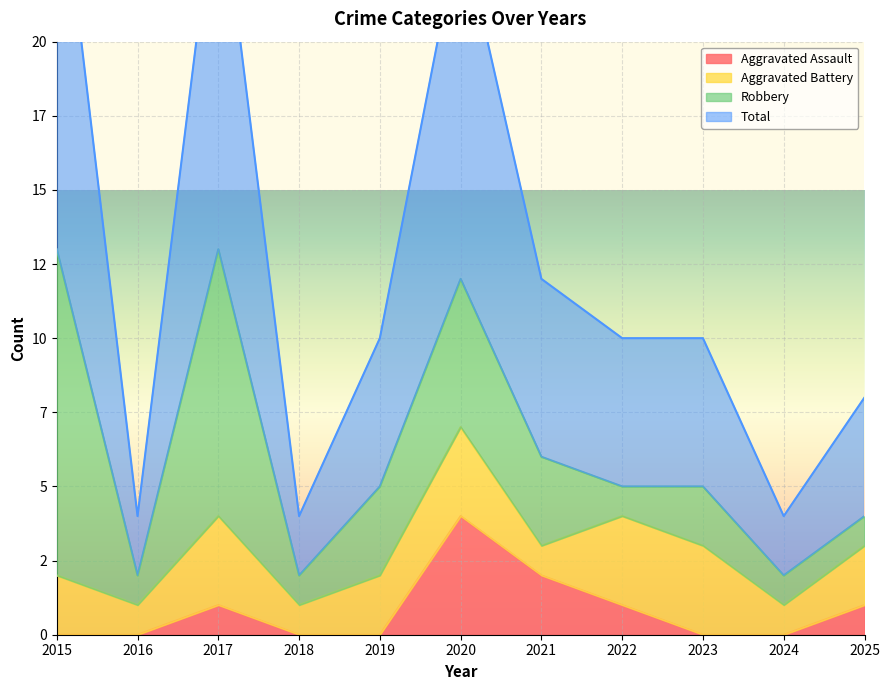

Which series has the largest range (max minus min)?

Total